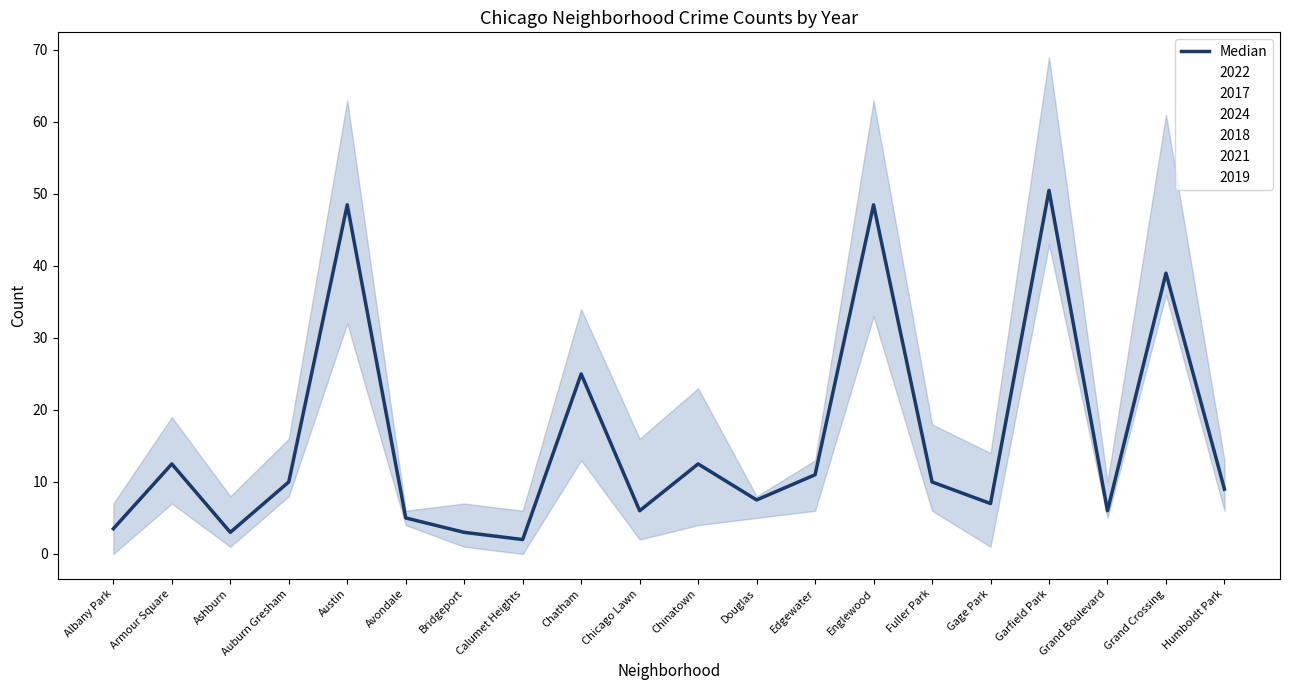

Does the chart display data point markers on the line(s)?

No